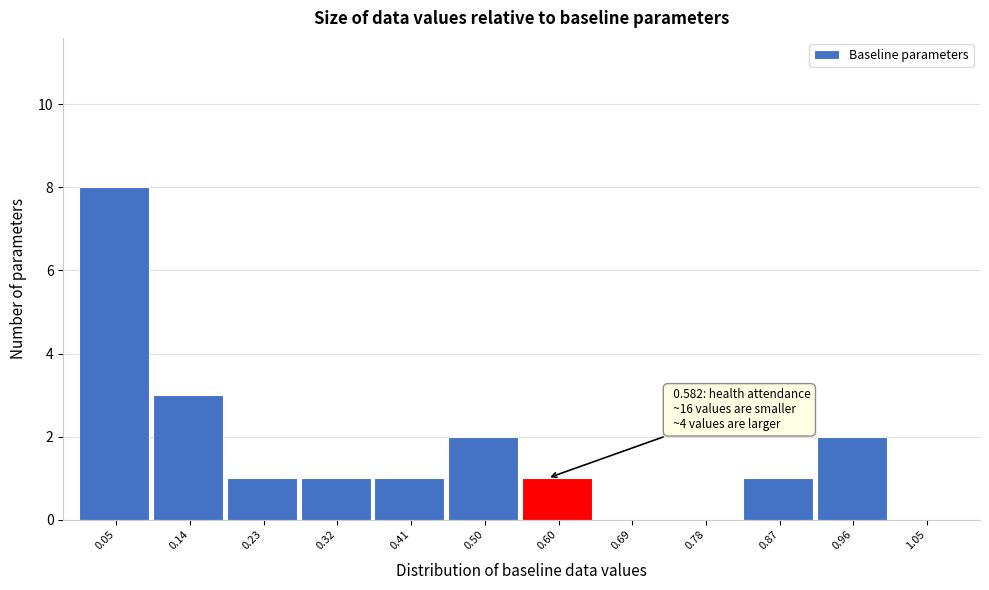

Which range on the x-axis has the tallest bar?

0.00 to 0.09